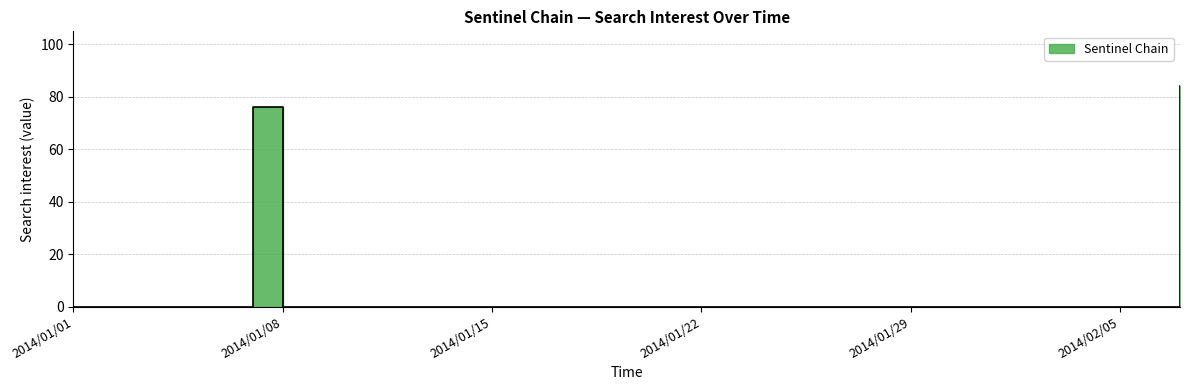

What is the label of the 7th point from the right?

2014/02/01